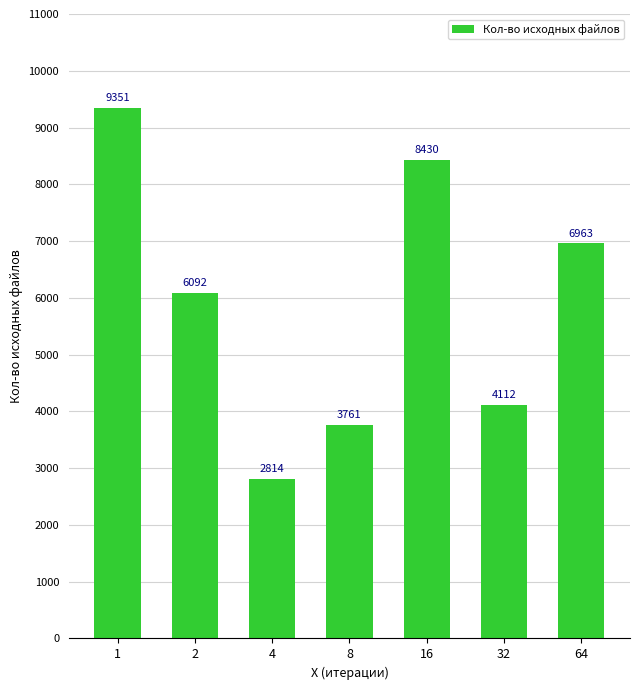

True or false: the data shows 9471 at 64.

False